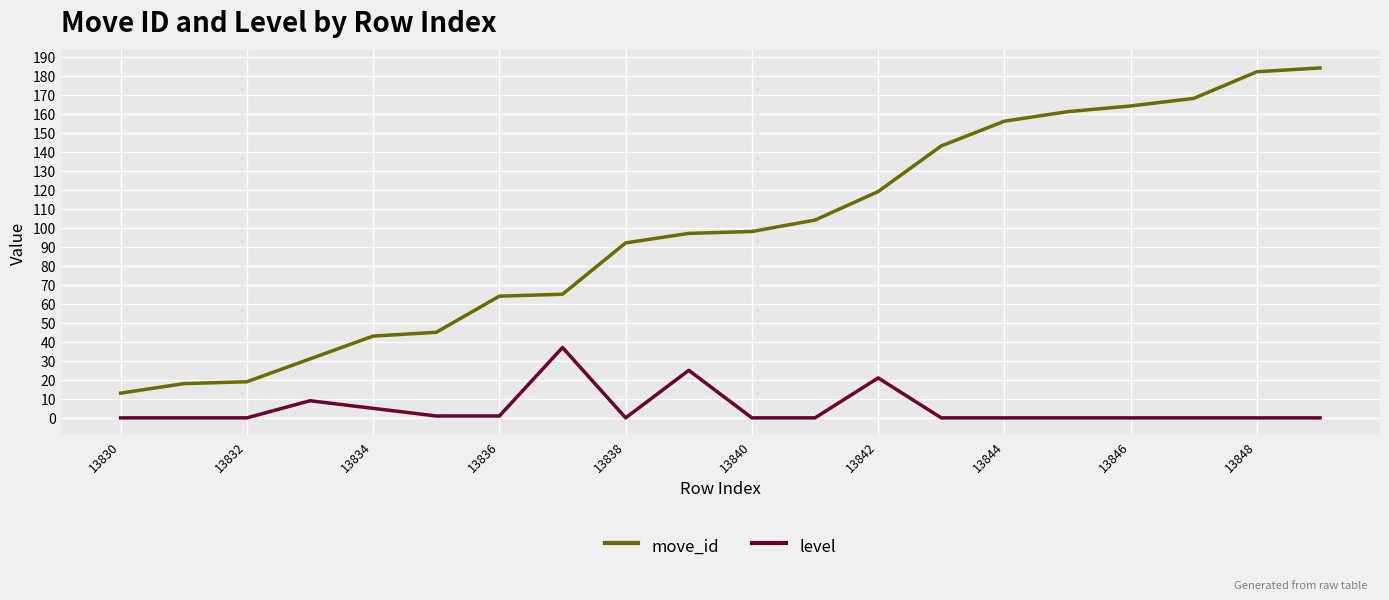

What is the maximum value for level?

37